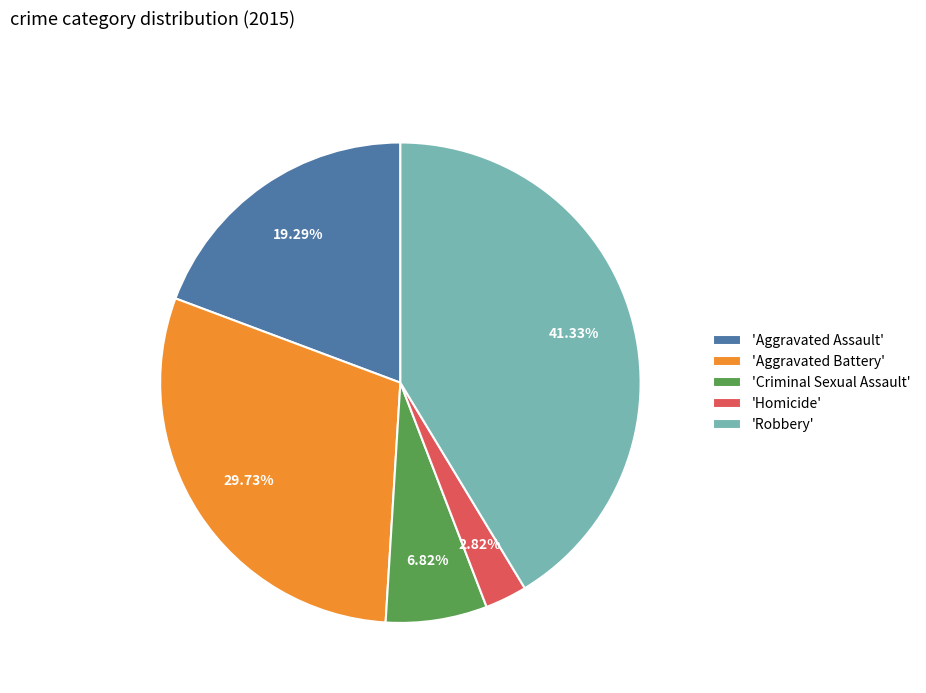

What is the ratio of the value at 'Aggravated Assault' to the value at 'Robbery'?

0.5